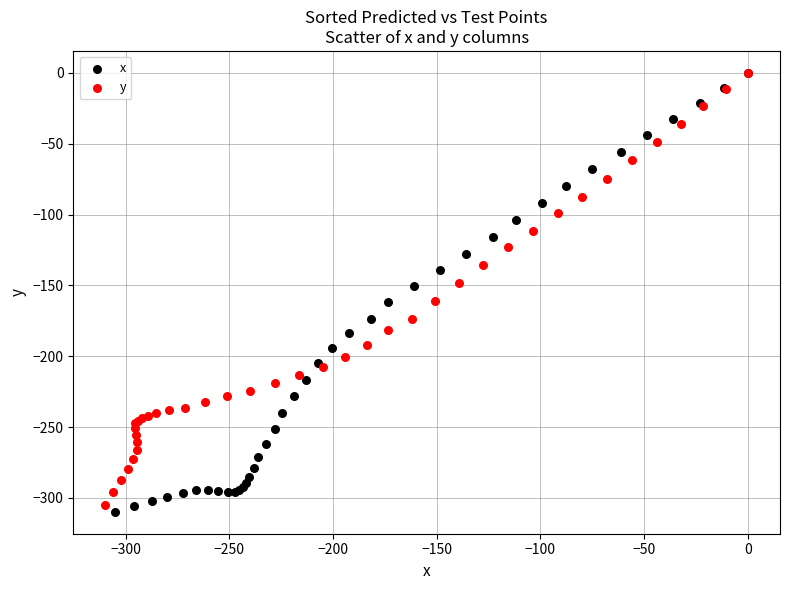

Which series has the widest spread of Y values?

x